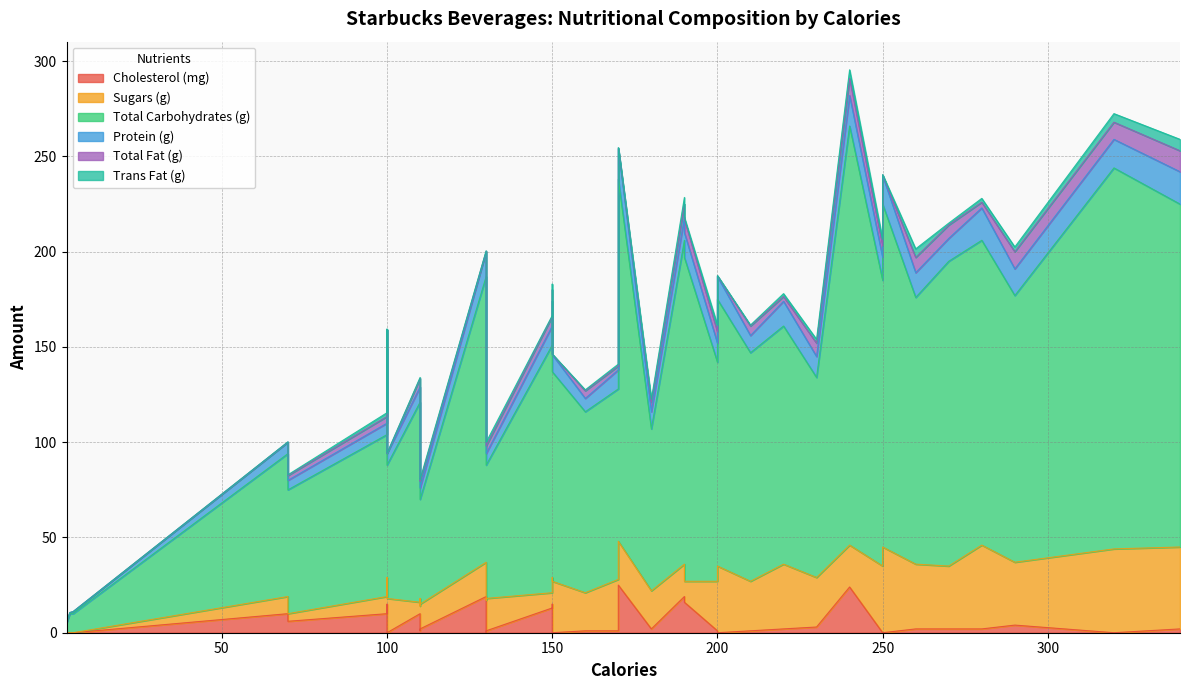

In Total Fat (g), how many points are higher than both neighbors (excluding endpoints)?

12